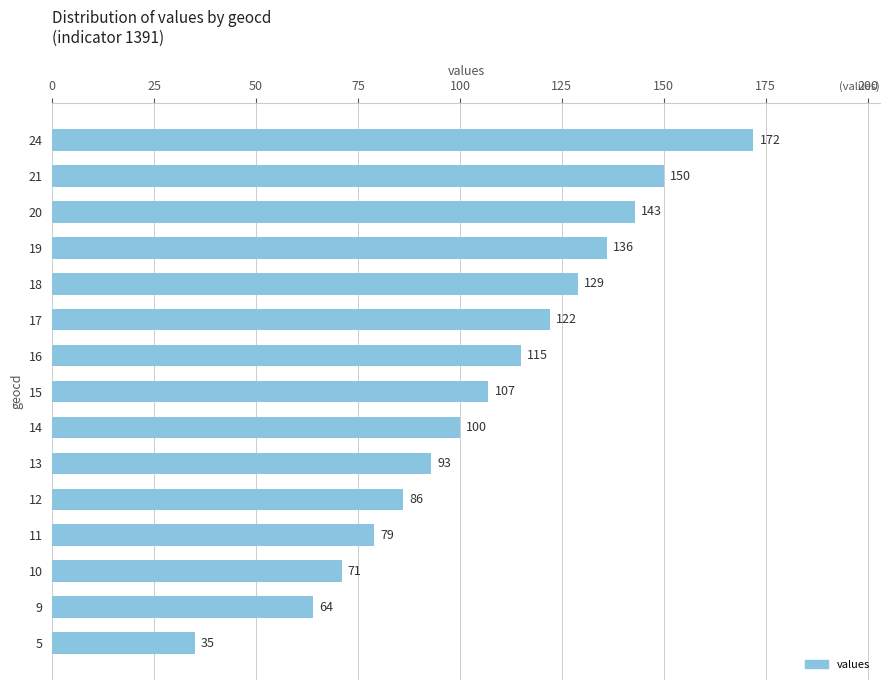

Where is the data nearest to the value 103?

14